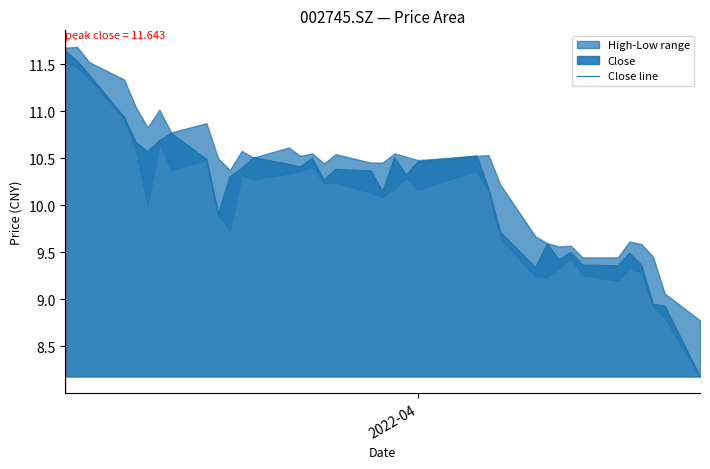

How many values are below 10?

13